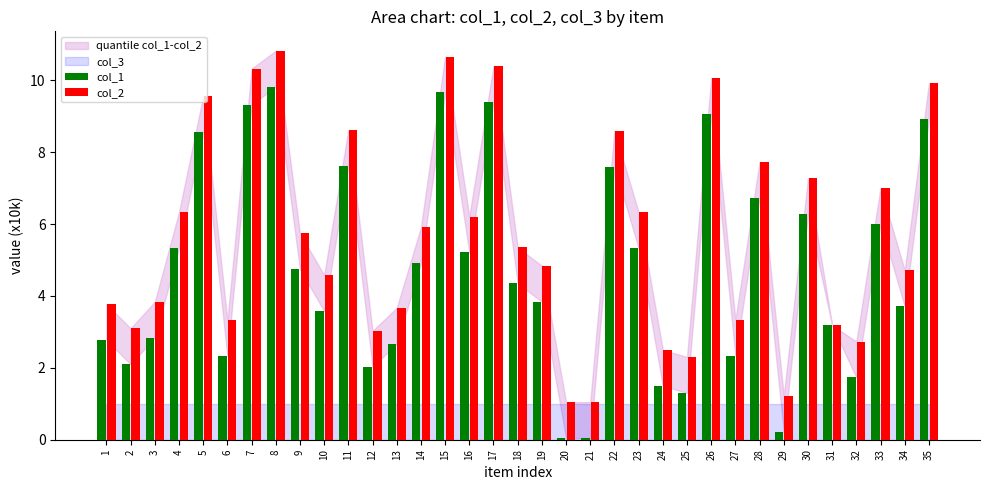

At how many categories does at least one series exceed 10?

5